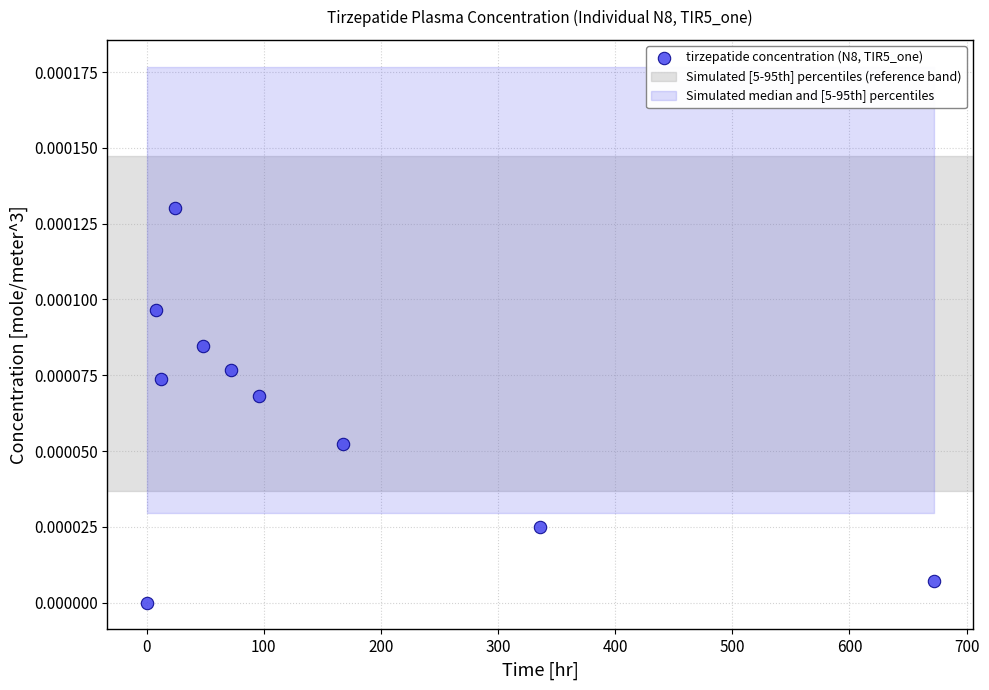

What is the range of X values (max minus min)?

672.0